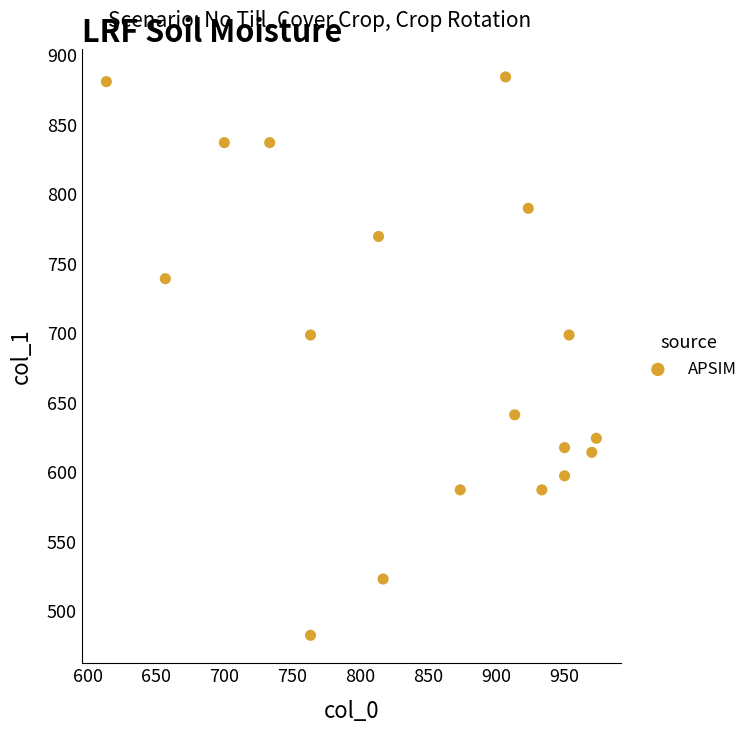

What is the range of Y values (max minus min)?

401.6